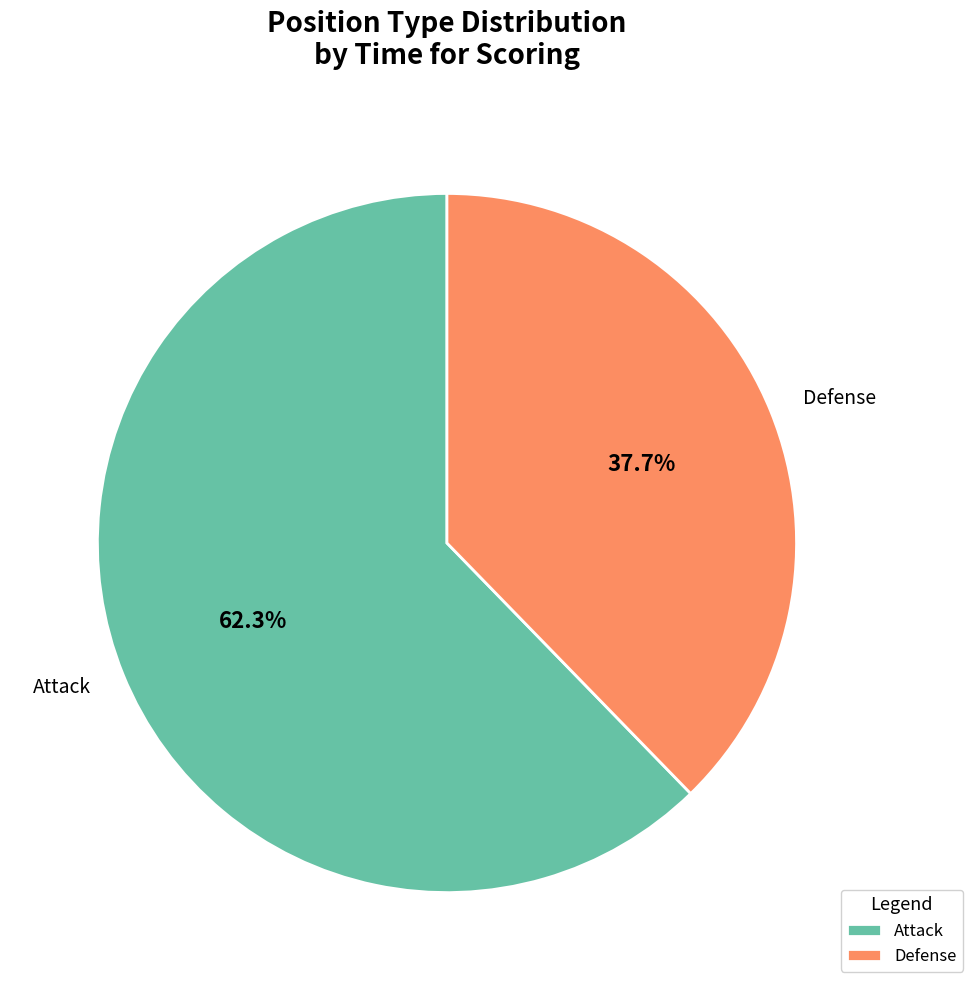

How much of the chart is everything except Defense?

62.3%